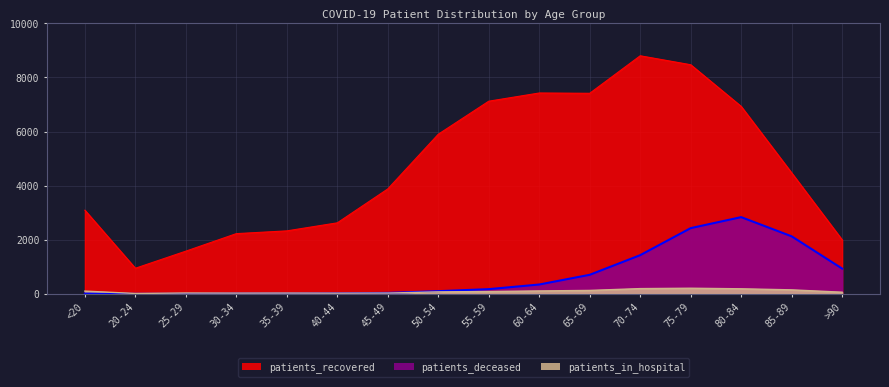

Where do patients_in_hospital and patients_deceased first cross each other?

40-44 and 45-49